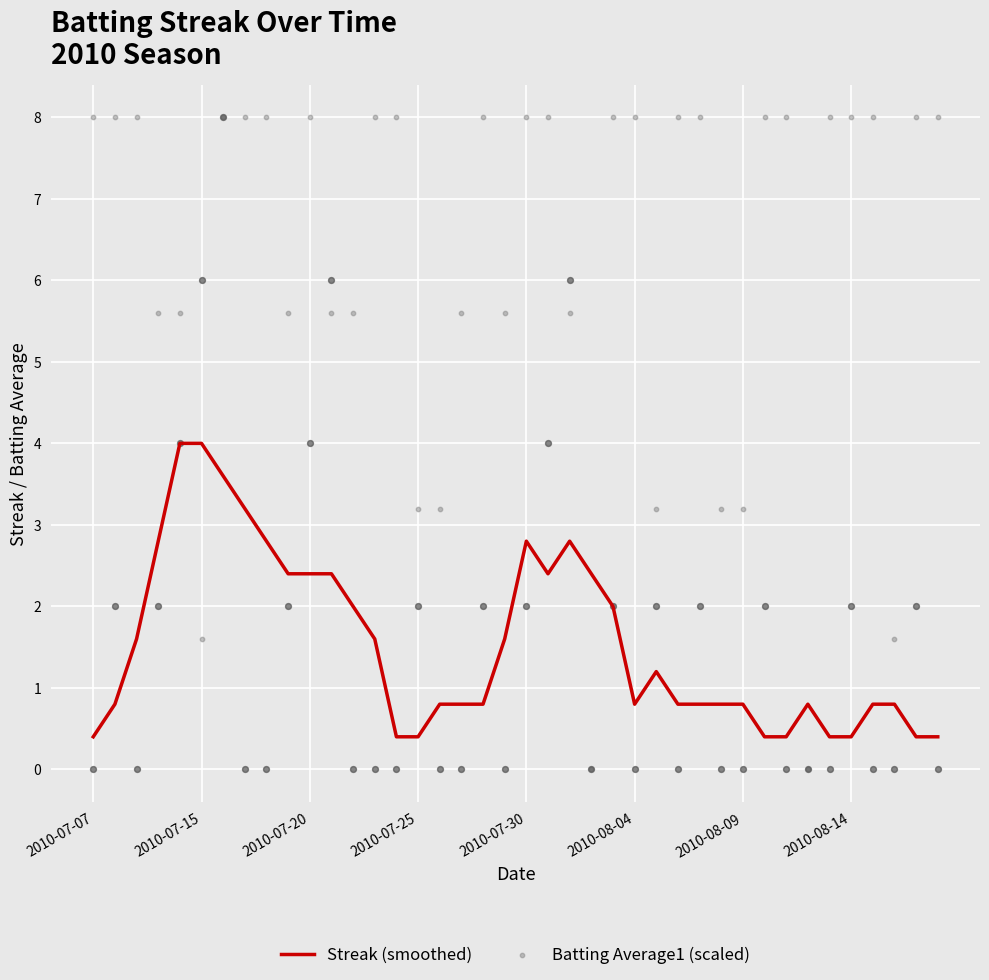

At how many categories does at least one series exceed 5?

31